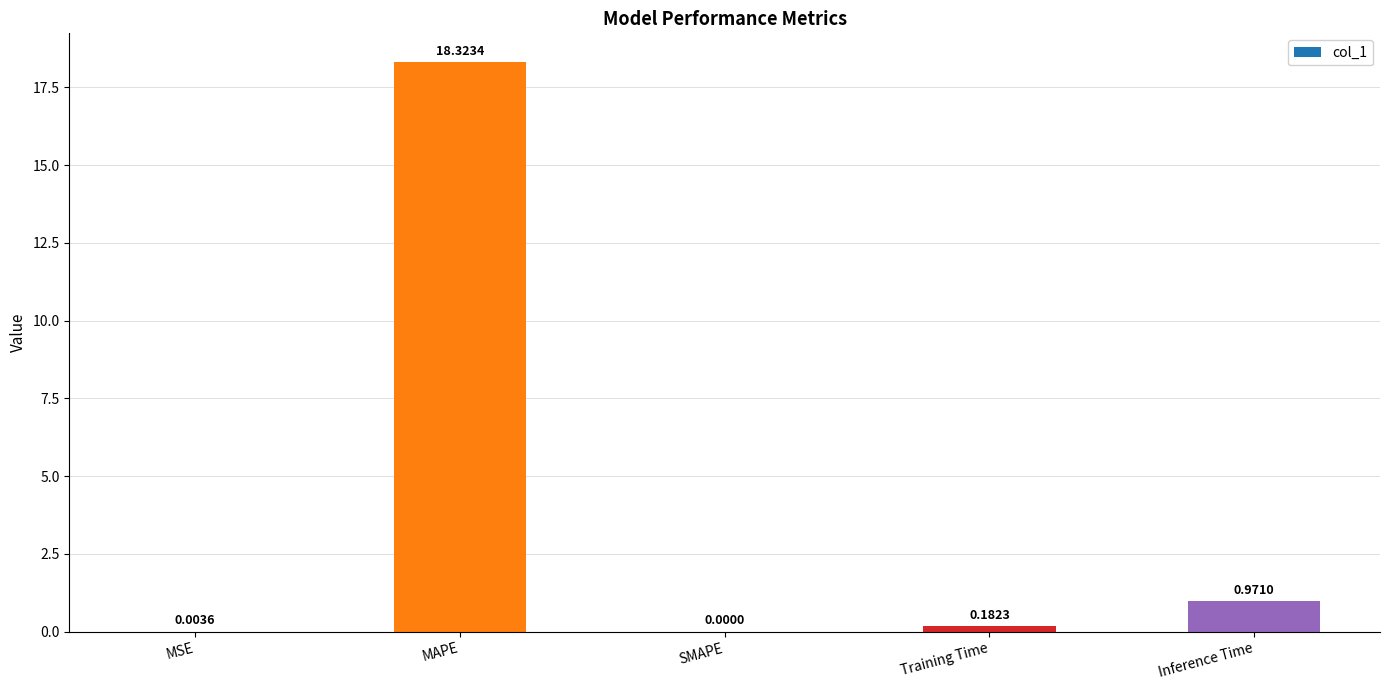

Which label corresponds to the largest value in the chart?

MAPE